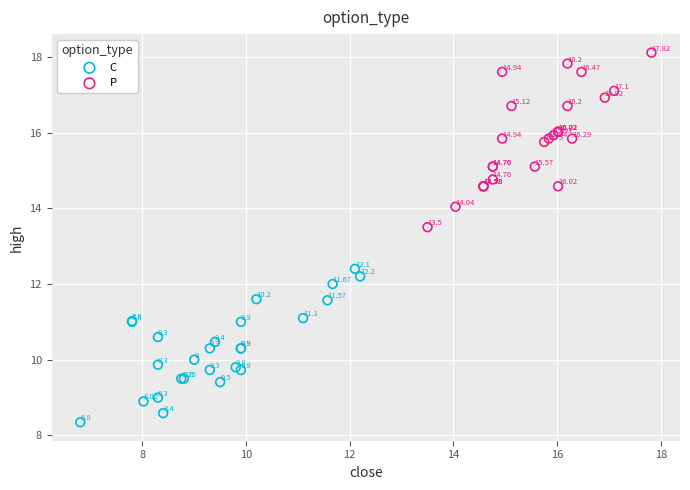

Which series reaches the minimum Y coordinate?

C